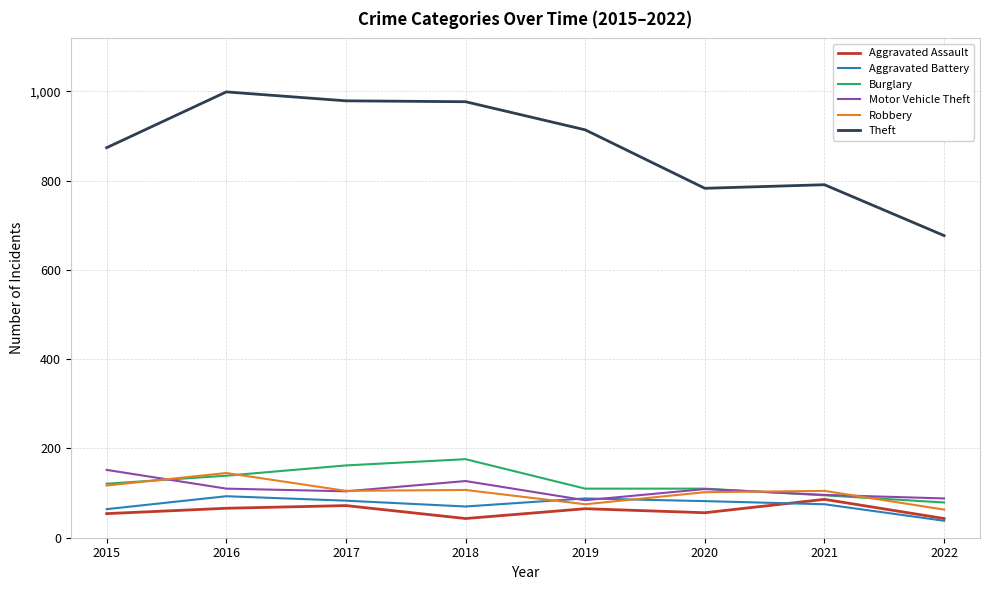

At how many categories does at least one series exceed 730?

7